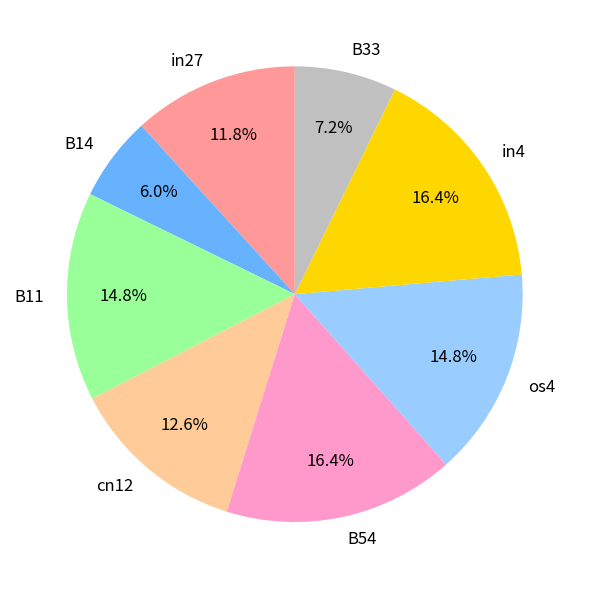

To the nearest percent, what percentage of the pie is B14?

6%